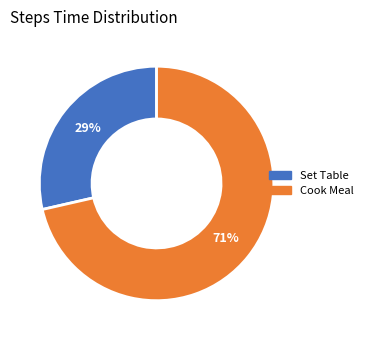

Is it true that Cook Meal is 71% of the pie?

True